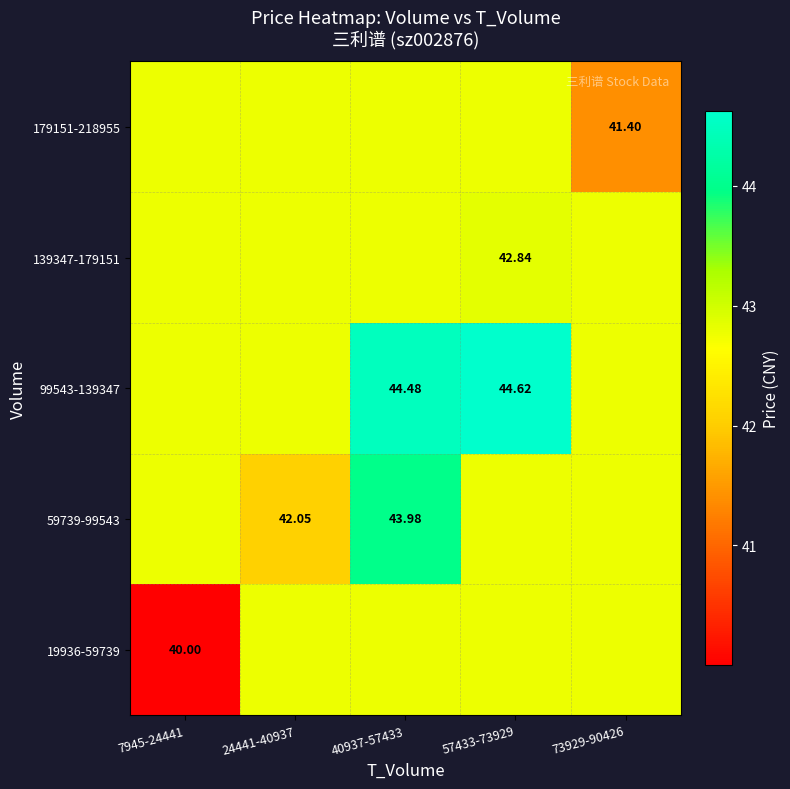

What is the lowest value of the 19936-59739 series?

40.0